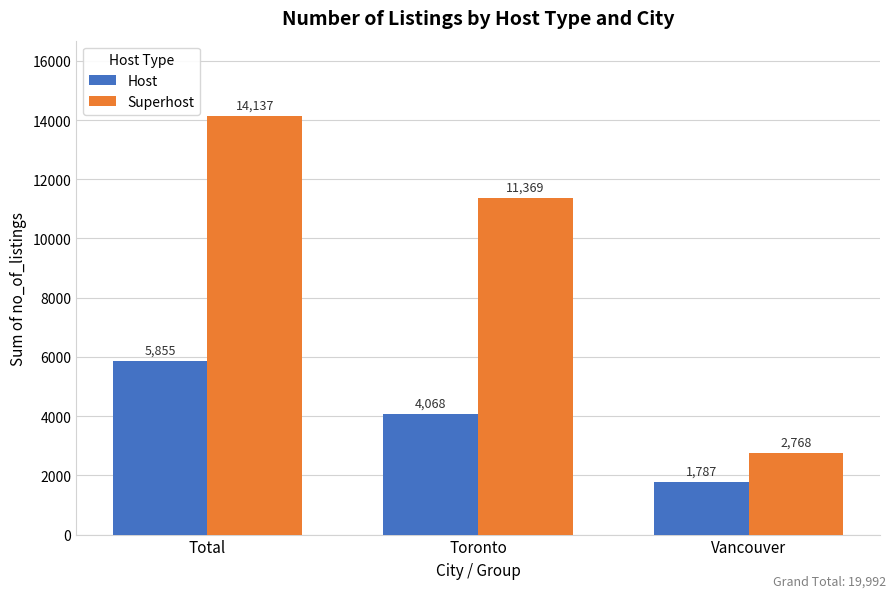

How many bars are there in total?

6